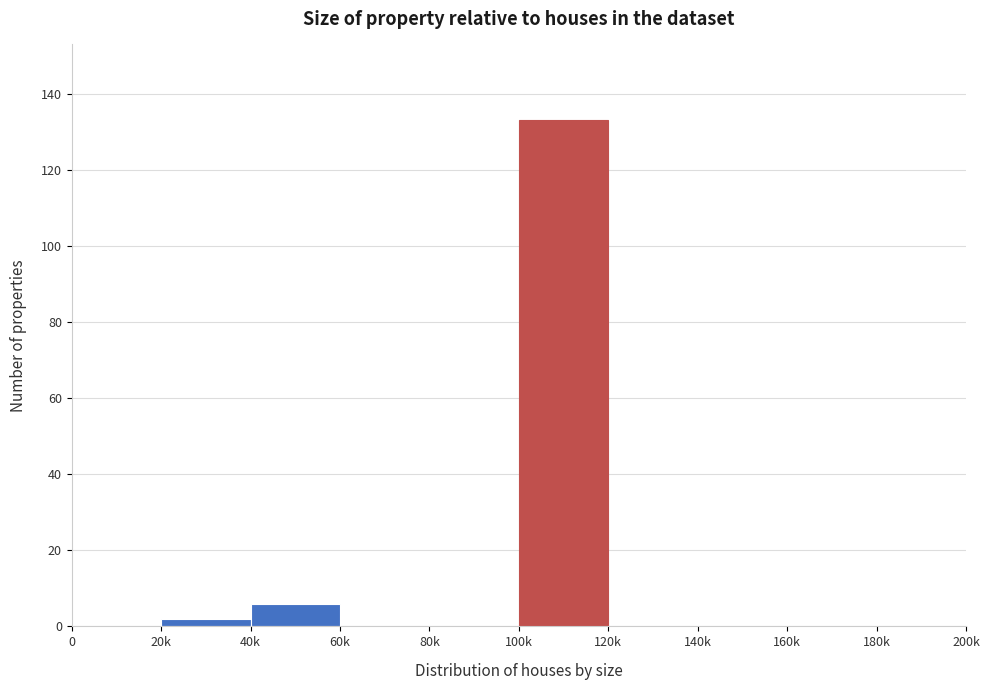

Reading left to right, extract all data points from this chart.

0=0	20k=2	40k=6	60k=0	80k=0	100k=133	120k=0	140k=0	160k=0	180k=0